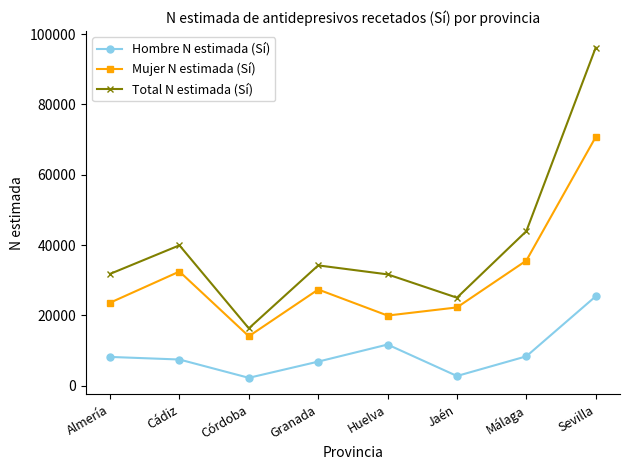

How many lines are shown in the chart?

3